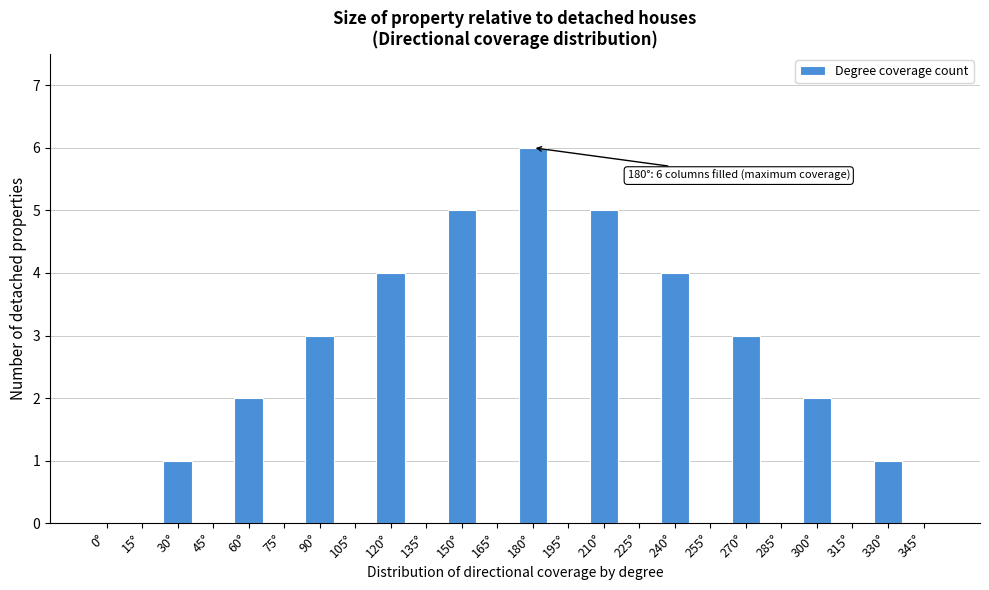

Reading left to right, transcribe all the data shown in this chart.

0°=0	15°=0	30°=1	45°=0	60°=2	75°=0	90°=3	105°=0	120°=4	135°=0	150°=5	165°=0	180°=6	195°=0	210°=5	225°=0	240°=4	255°=0	270°=3	285°=0	300°=2	315°=0	330°=1	345°=0